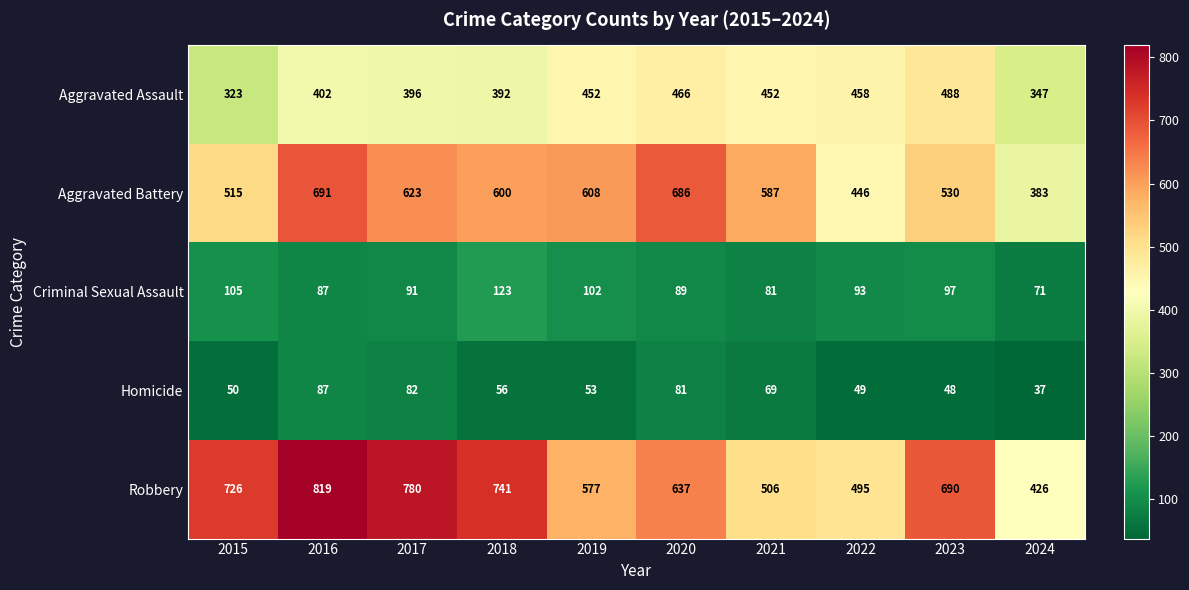

Which series changed the most between 2015 and 2023?

Aggravated Assault